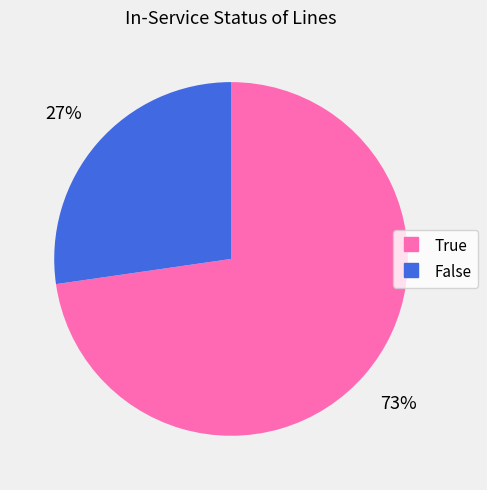

To the nearest percent, what percentage of the pie is True?

73%